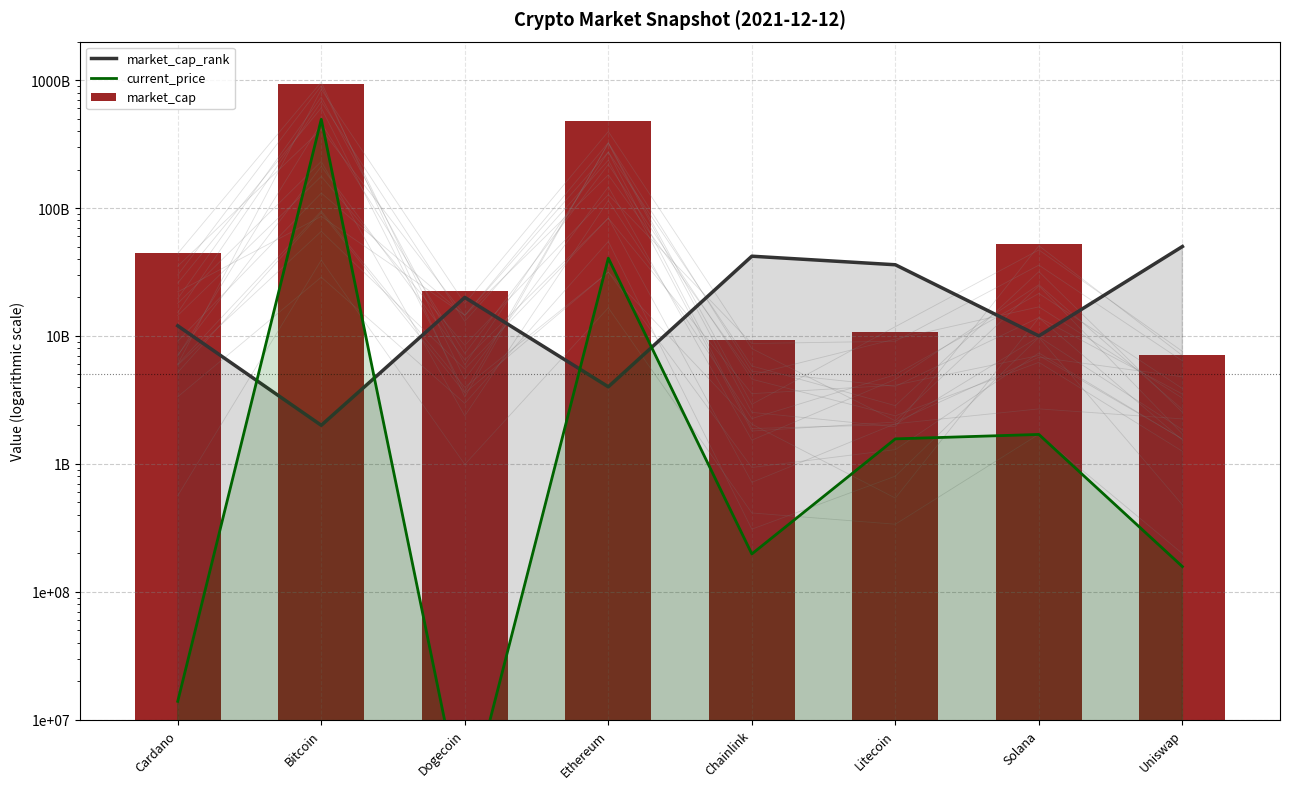

Which series has the largest total across all categories?

market_cap